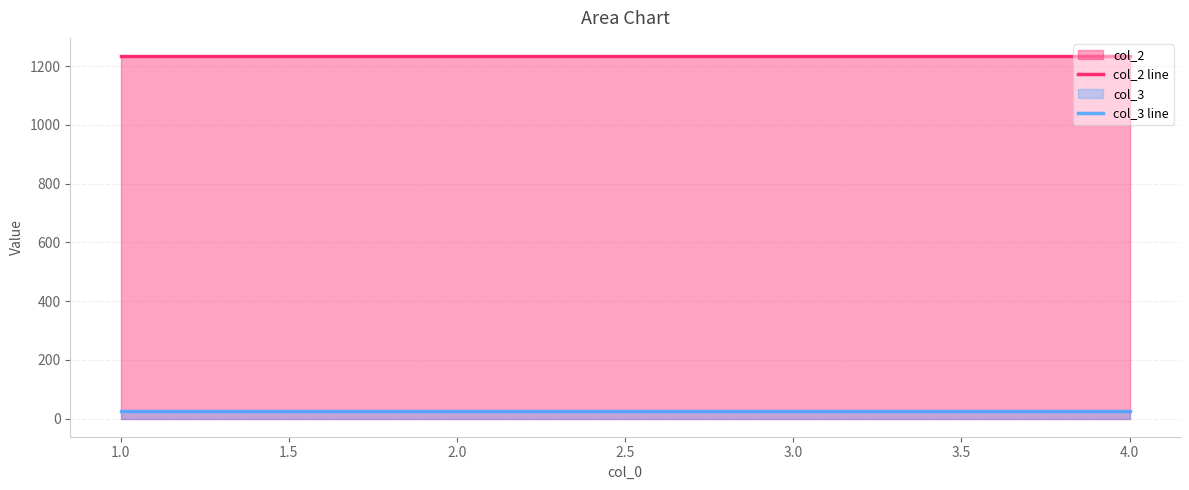

Rank the series by their average value, from lowest to highest.

col_3 line, col_2 line